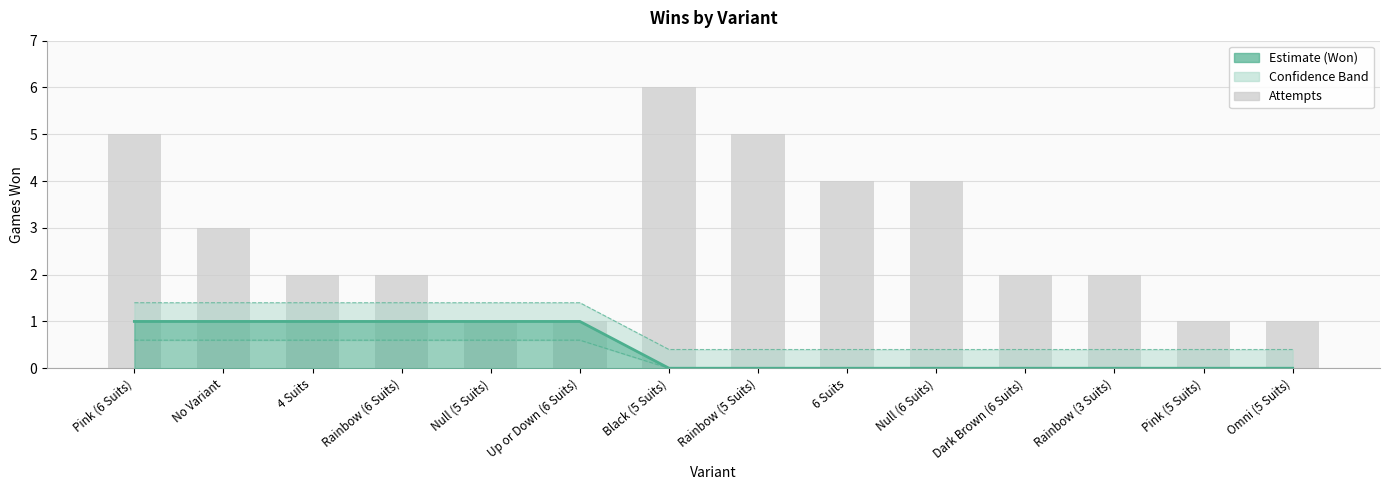

Is the value of Won (Estimate) at Pink (6 Suits) greater than the value of Attempts at Rainbow (3 Suits)?

No